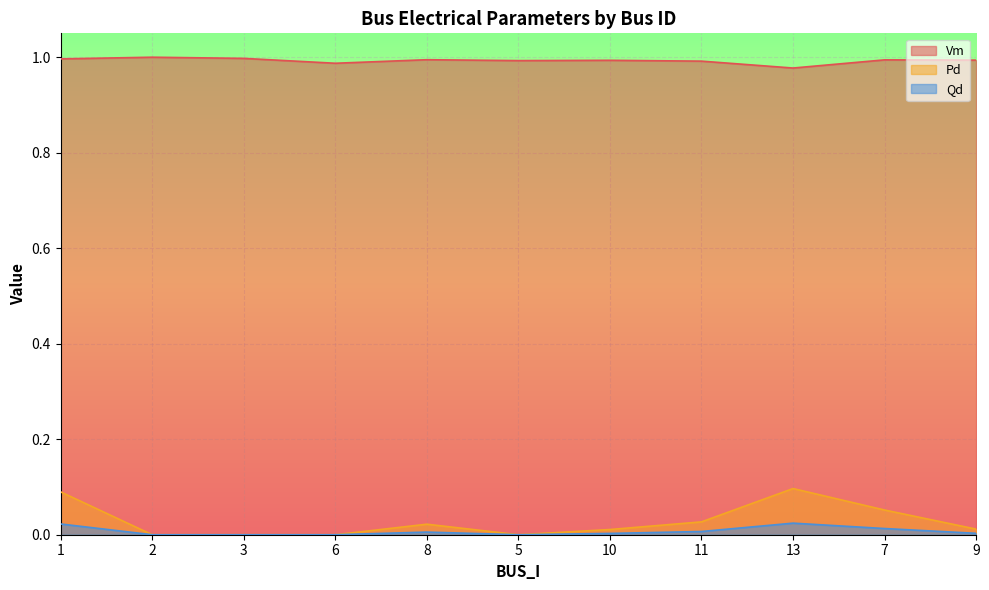

Does the chart display data point markers on the line(s)?

No